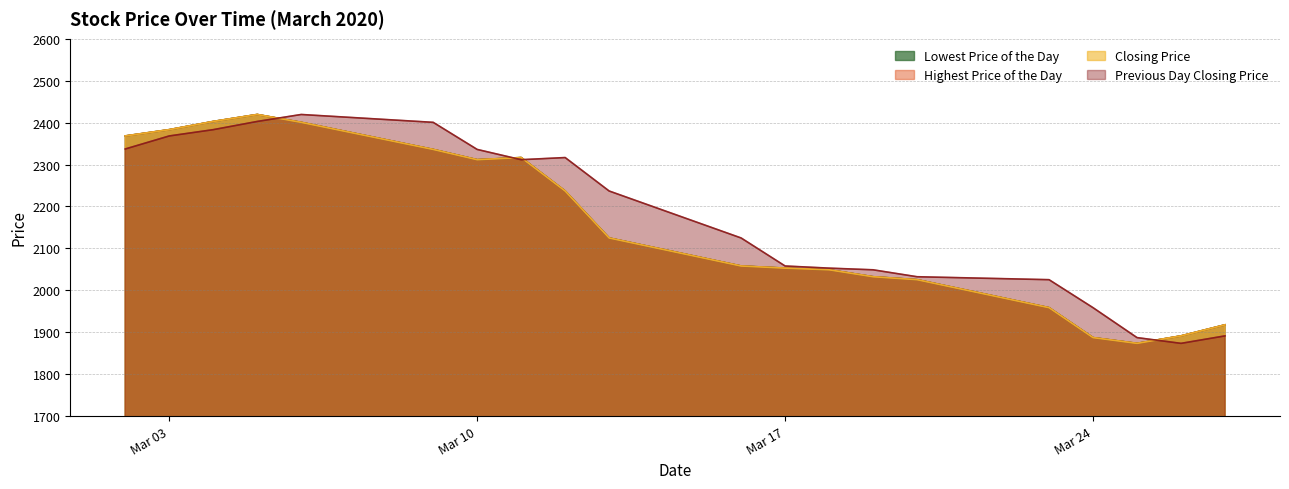

What is the difference between the second highest and minimum values in the Lowest Price of the Day series?

529.2